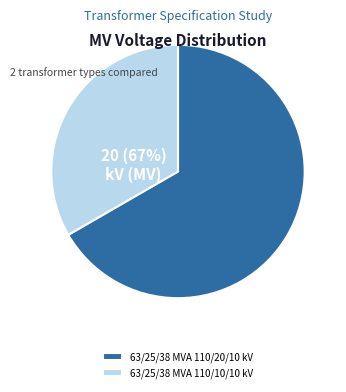

Count the number of slices in the pie.

2